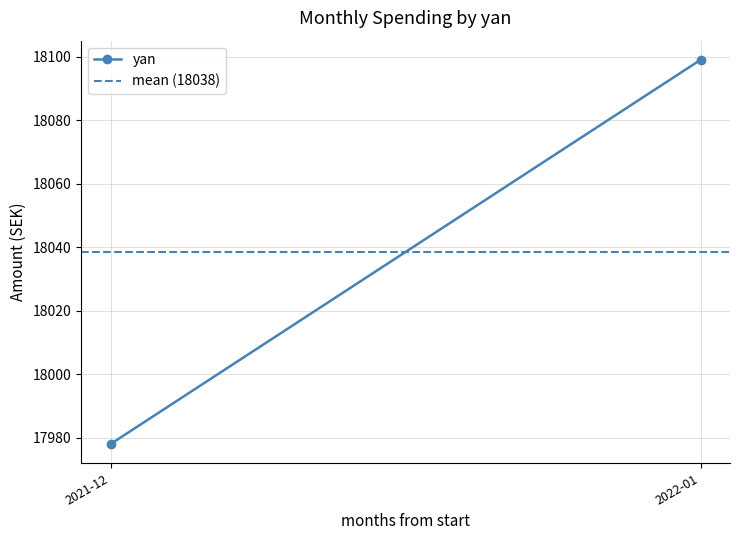

What is the label of the 1st point from the left?

2021-12